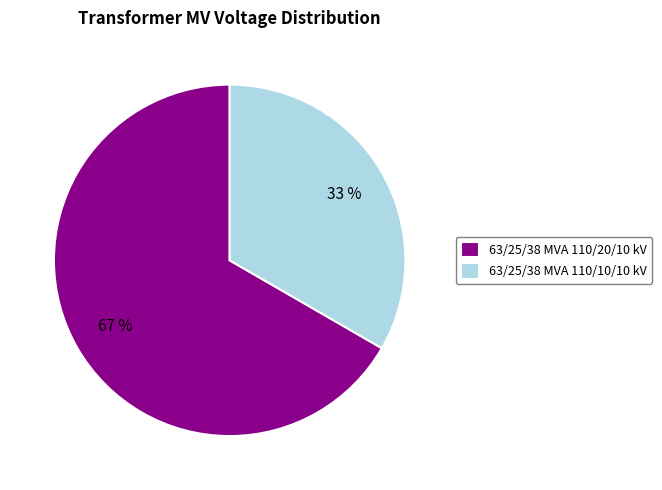

To the nearest percent, what is the average slice percentage?

50%